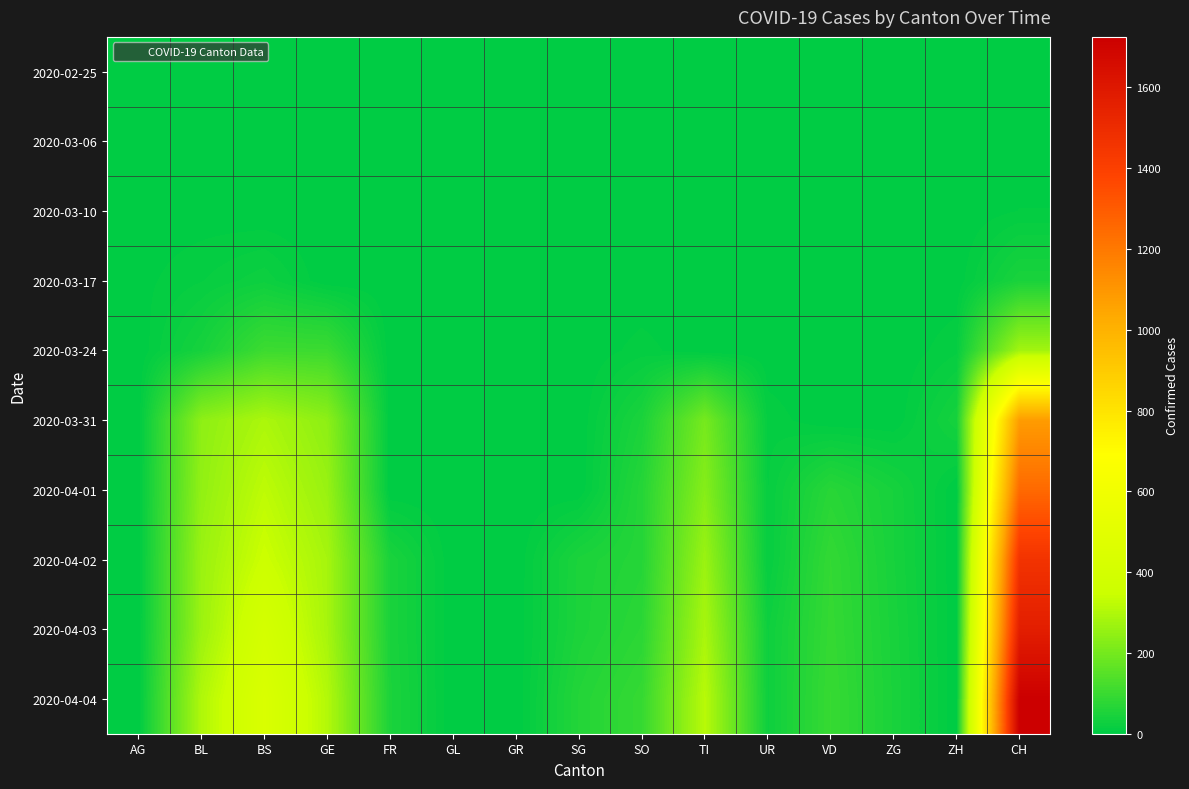

What is the total value across all series at SG?

161